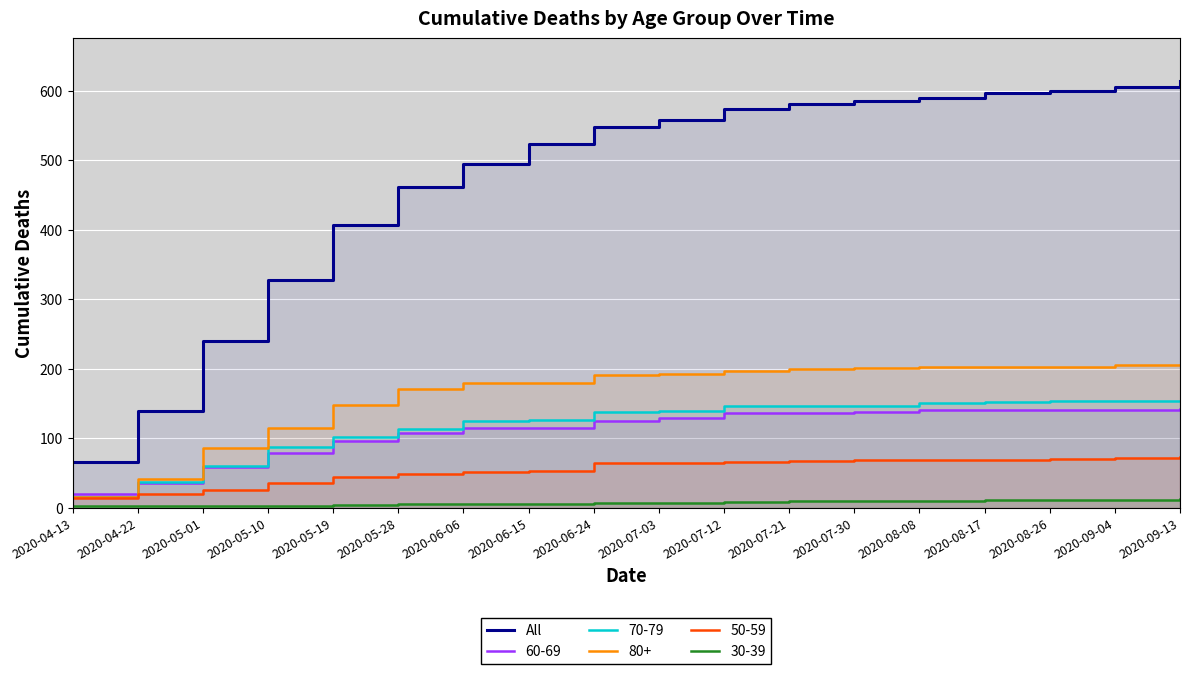

Approximately how many times larger is the value at 2020-06-15 compared to 2020-07-03?

0.9